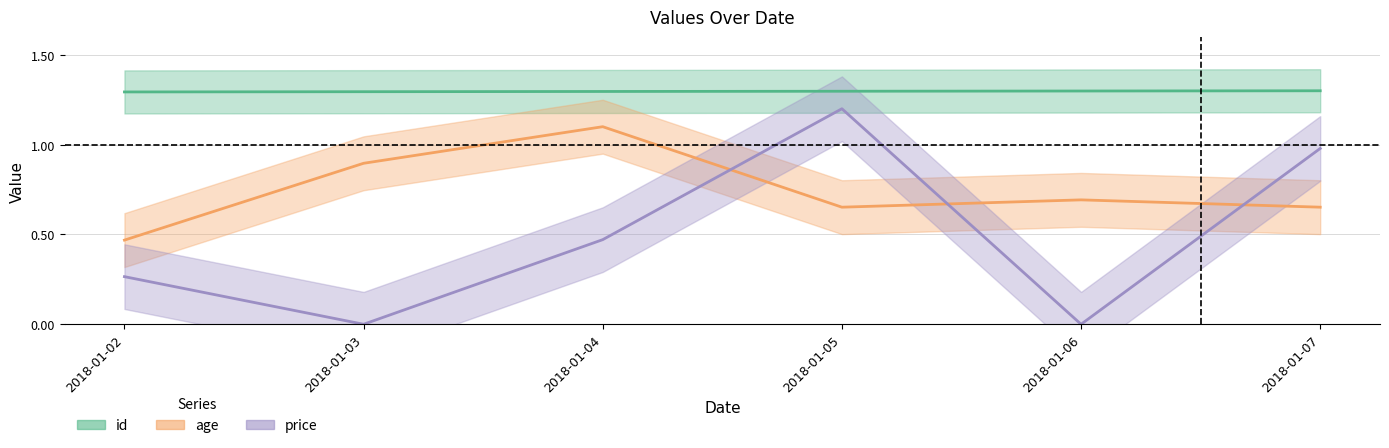

In age, how many points are higher than both neighbors (excluding endpoints)?

2